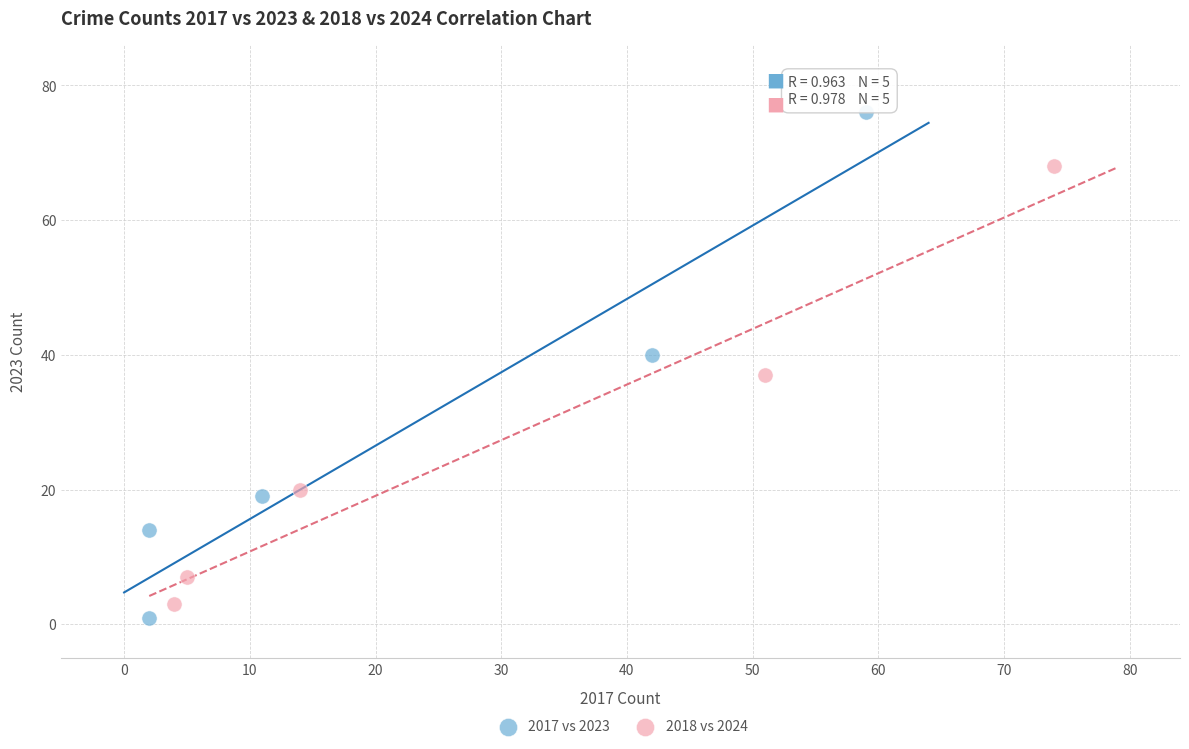

What are all the series names shown in the legend?

2017 vs 2023, 2018 vs 2024